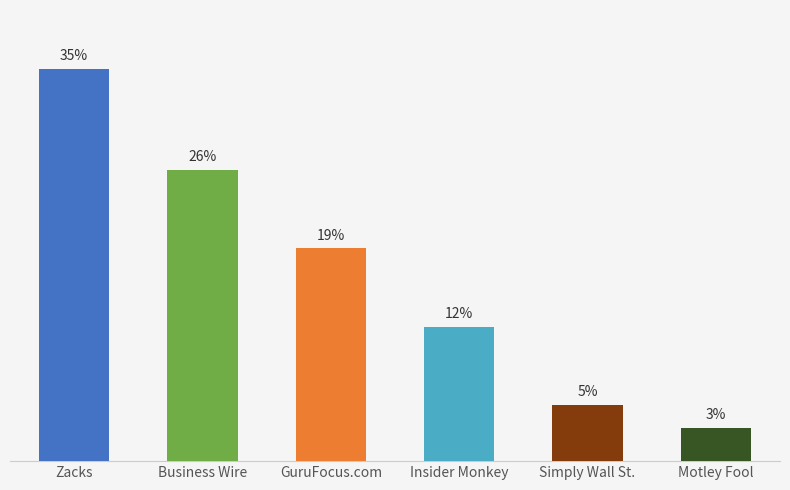

Are the bars horizontal?

No